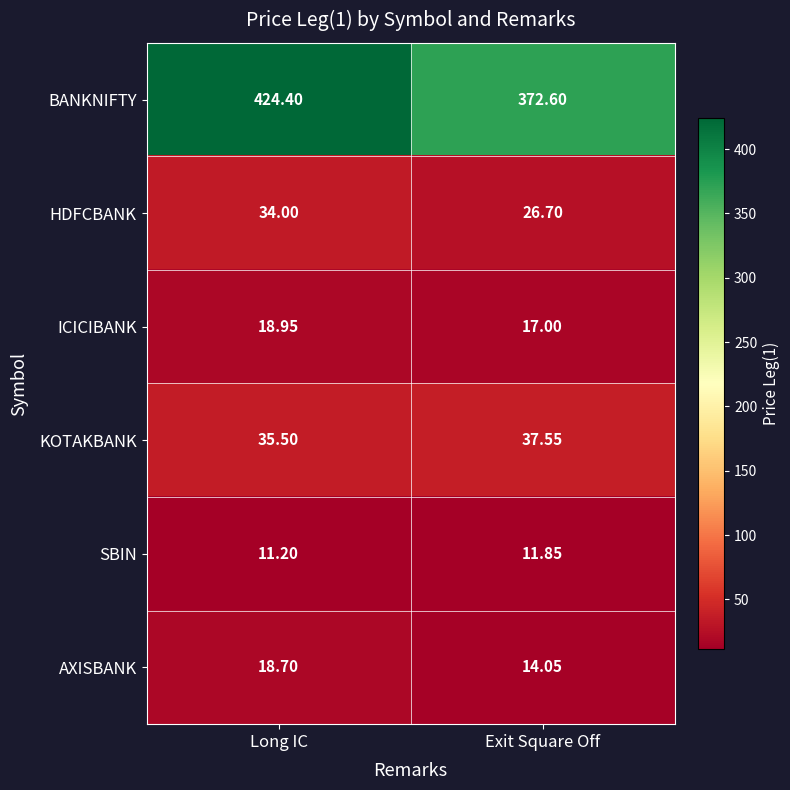

At which label does AXISBANK first exceed 18?

Long IC